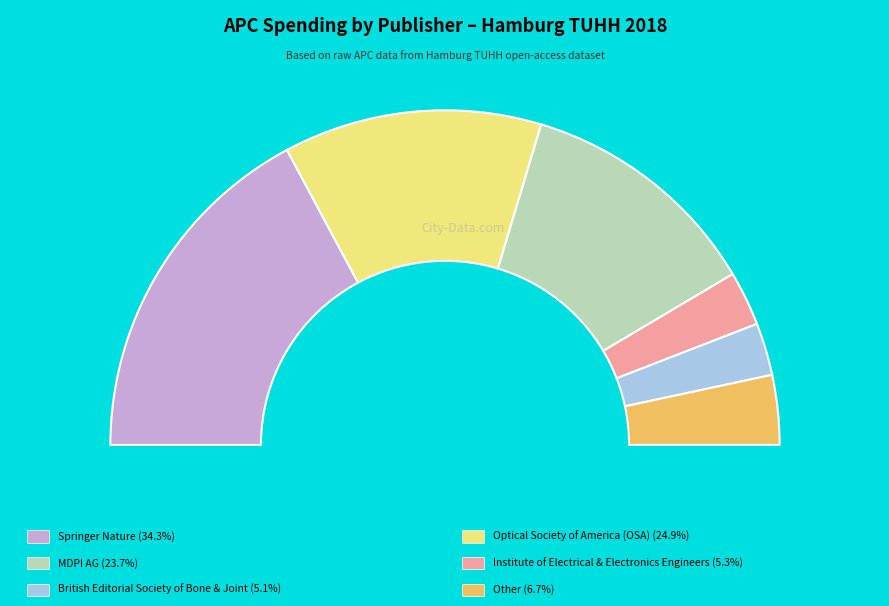

True or false: British Editorial Society of Bone & Joint accounts for 1% of the total.

False